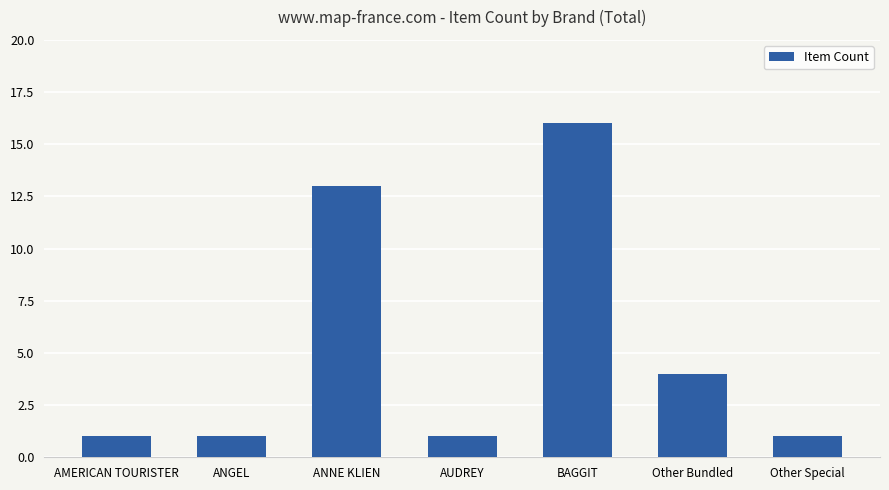

What is the average value?

5